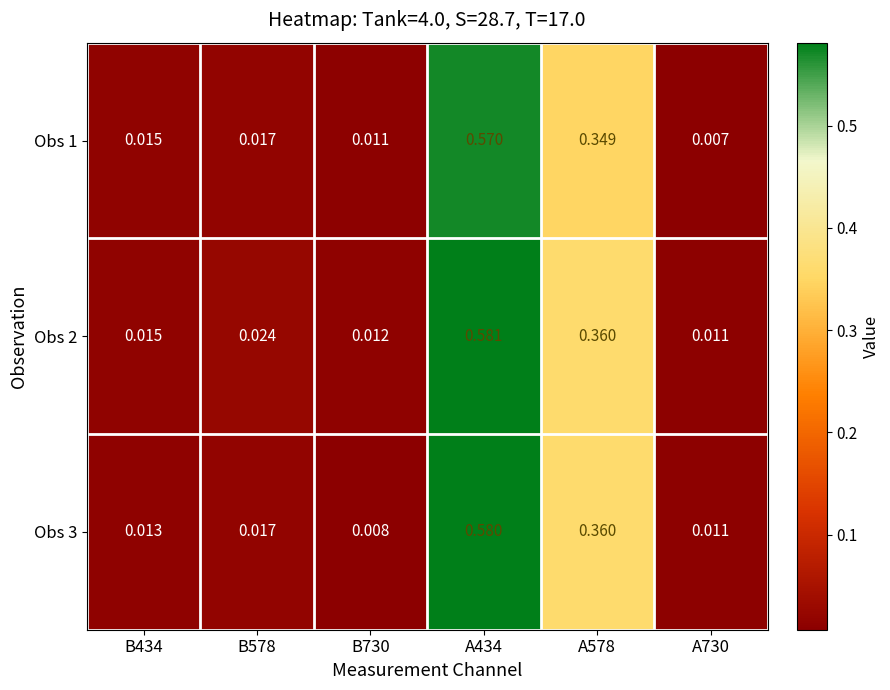

Reading left to right, list all the values displayed in this chart.

Obs 1: B434=0.0	B578=0.0	B730=0.0	A434=0.6	A578=0.3	A730=0.0
Obs 2: B434=0.0	B578=0.0	B730=0.0	A434=0.6	A578=0.4	A730=0.0
Obs 3: B434=0.0	B578=0.0	B730=0.0	A434=0.6	A578=0.4	A730=0.0